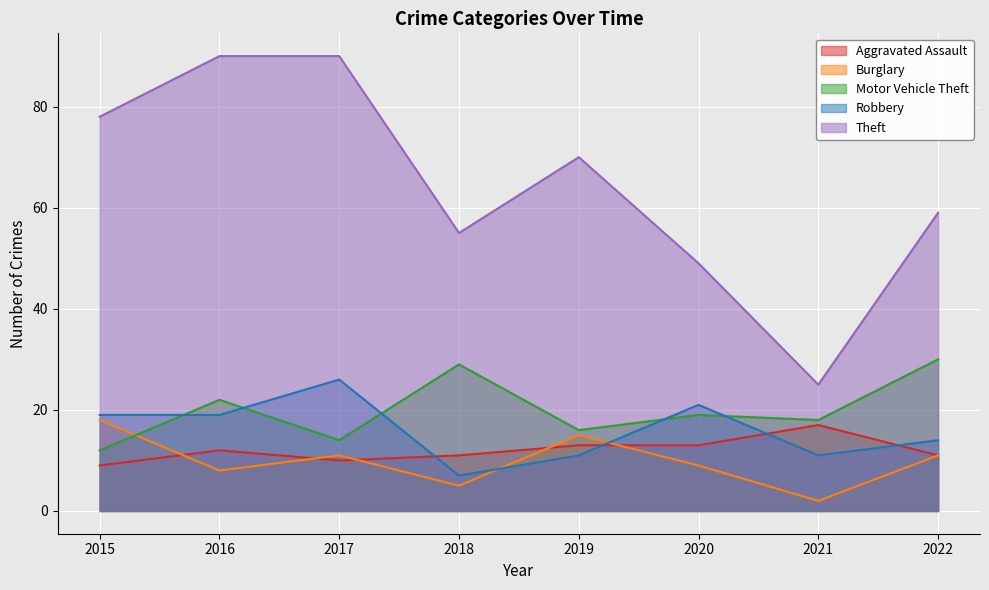

What are all the series names shown in the legend?

Aggravated Assault, Burglary, Motor Vehicle Theft, Robbery, Theft